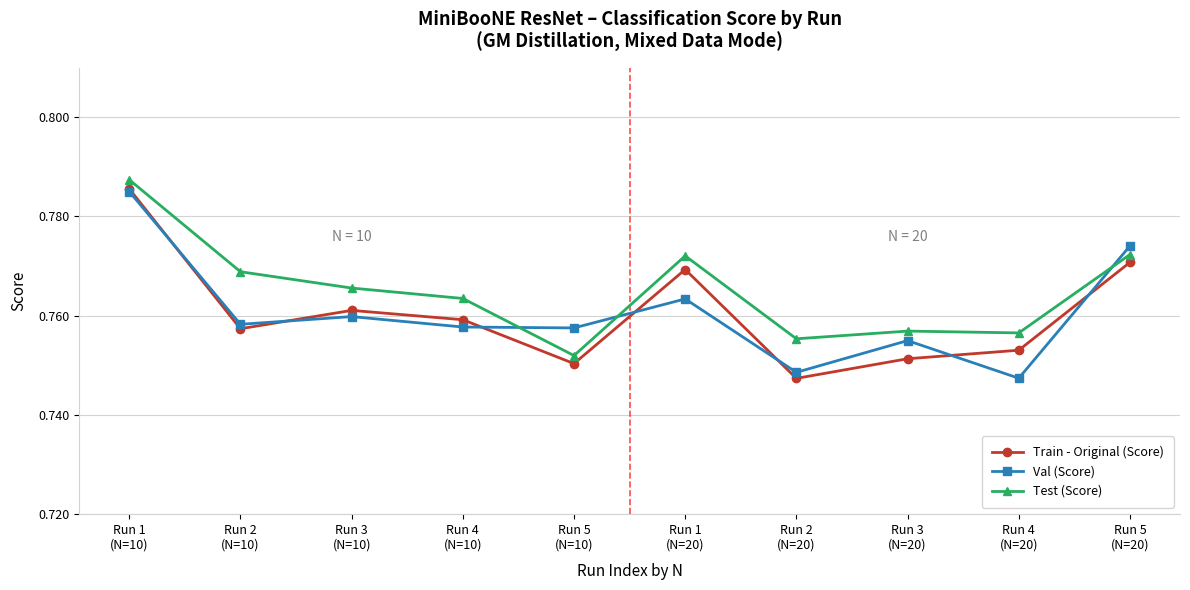

At which label does Train - Original (Score) reach its minimum?

Run 2
(N=20)